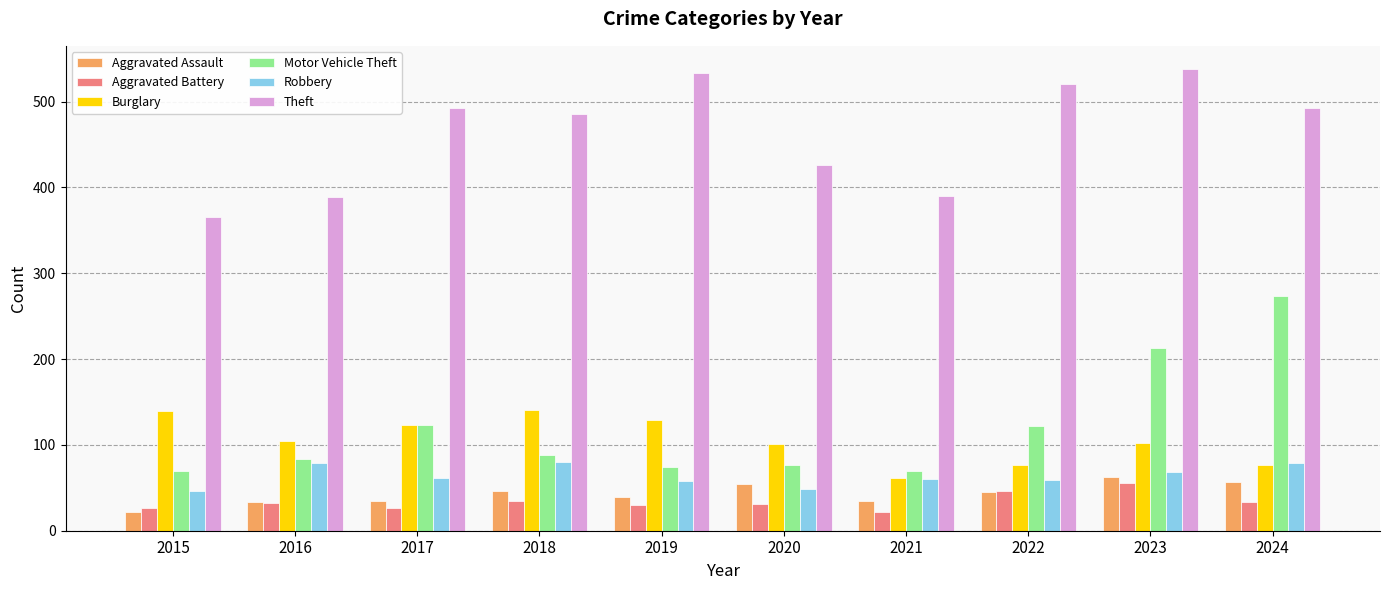

What is the spread (max minus min) of values at 2024?

460